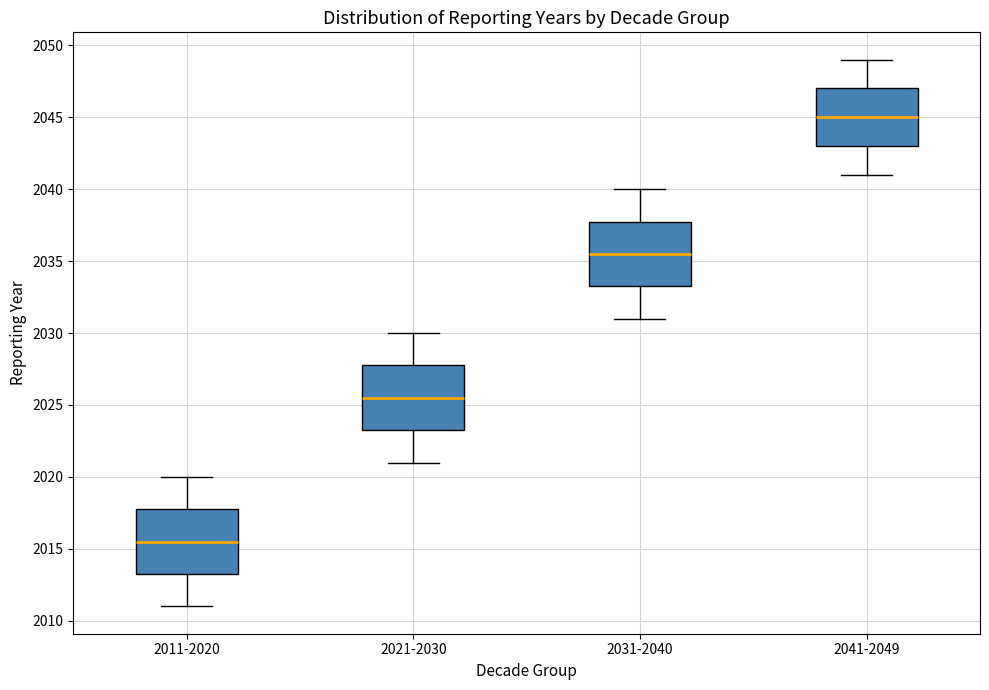

Reading left to right, read every box against the y-axis: the position of its median line, the range the box covers, and the ends of its whiskers. The values are not printed on the chart, so give them approximately, as read against the axis.

2011-2020: median 2015.5, box 2013.5 to 2018.0, whiskers 2011.0 to 2020.0
2021-2030: median 2025.5, box 2023.5 to 2028.0, whiskers 2021.0 to 2030.0
2031-2040: median 2035.5, box 2033.5 to 2038.0, whiskers 2031.0 to 2040.0
2041-2049: median 2045.0, box 2043.0 to 2047.0, whiskers 2041.0 to 2049.0